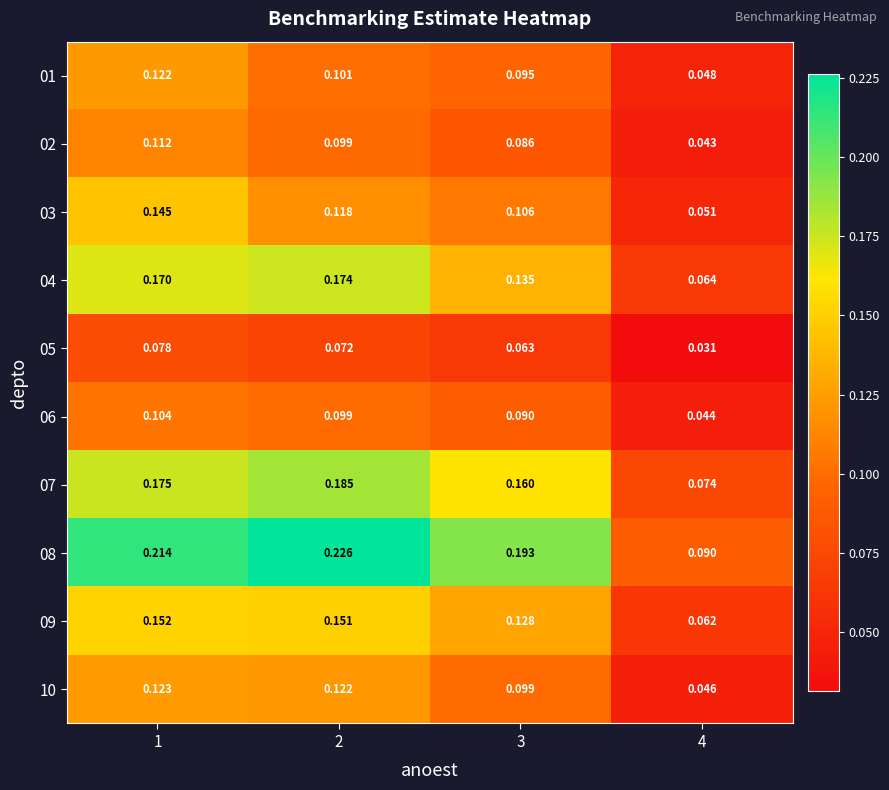

Is the value of 06 at 3 greater than the value of 10 at 2?

No